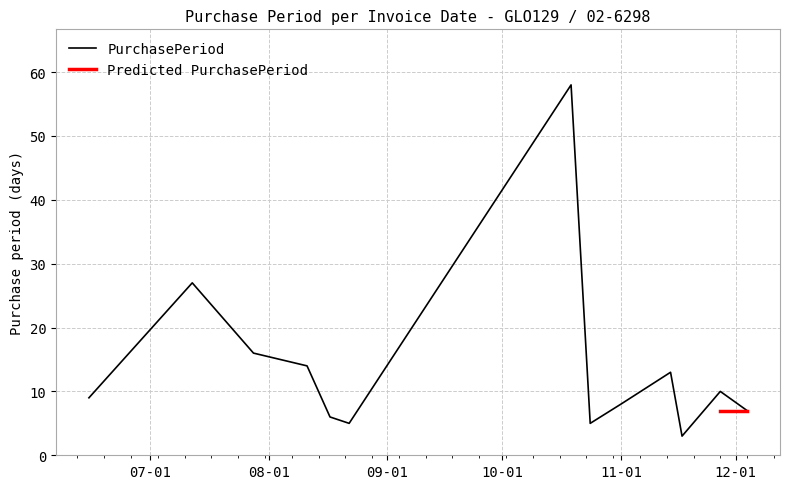

What is the minimum value shown in the chart?

3